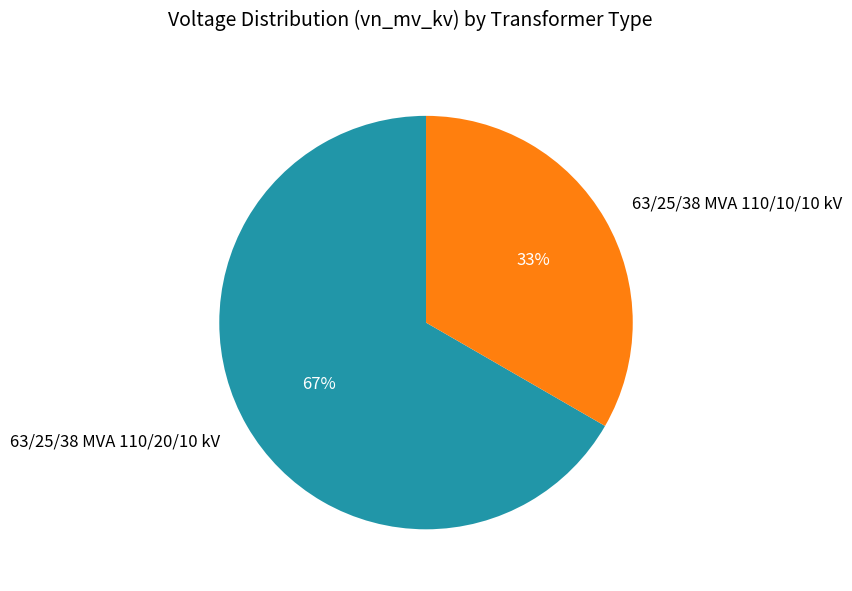

Which has a higher value, 63/25/38 MVA 110/20/10 kV or 63/25/38 MVA 110/10/10 kV?

63/25/38 MVA 110/20/10 kV